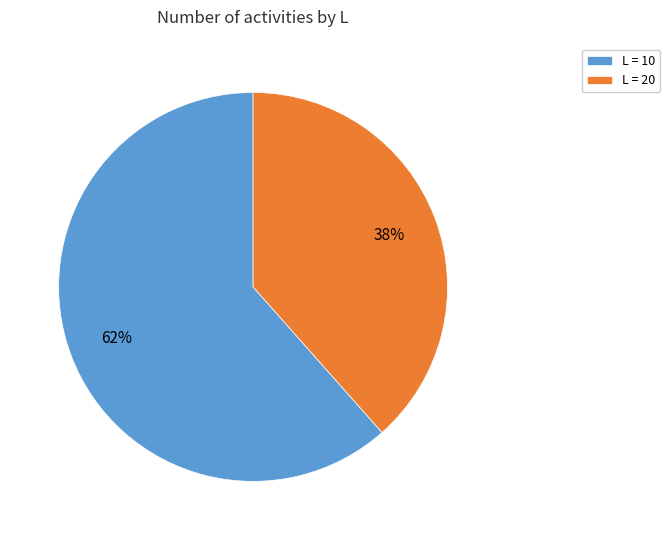

Approximately how many times larger is the value at L = 10 compared to L = 20?

1.6